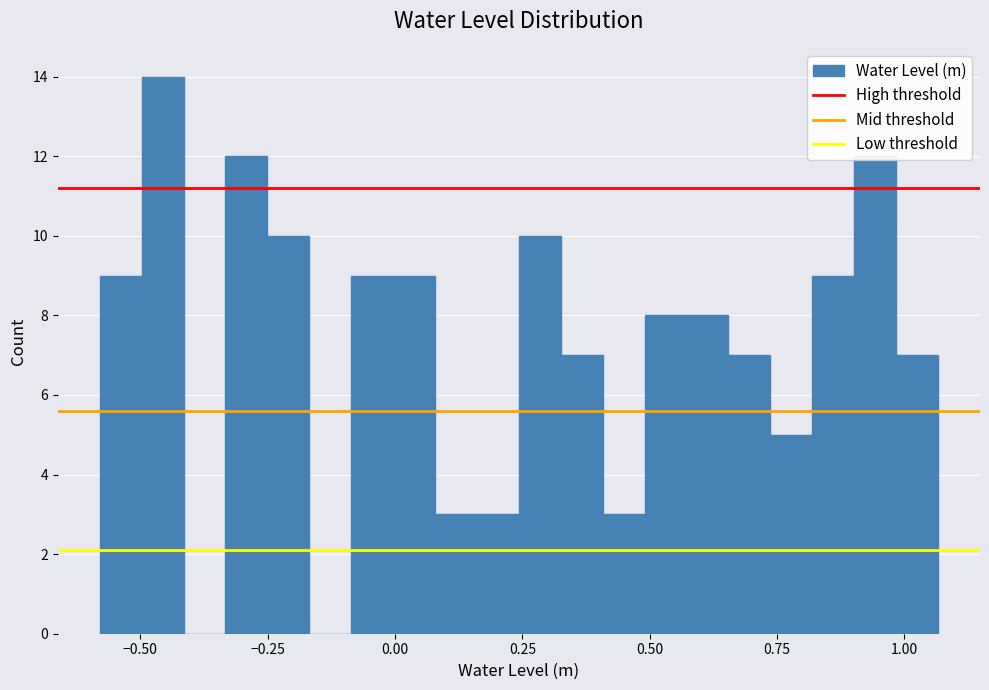

Read against the x-axis, roughly where is the centre of the tallest bar?

-0.45